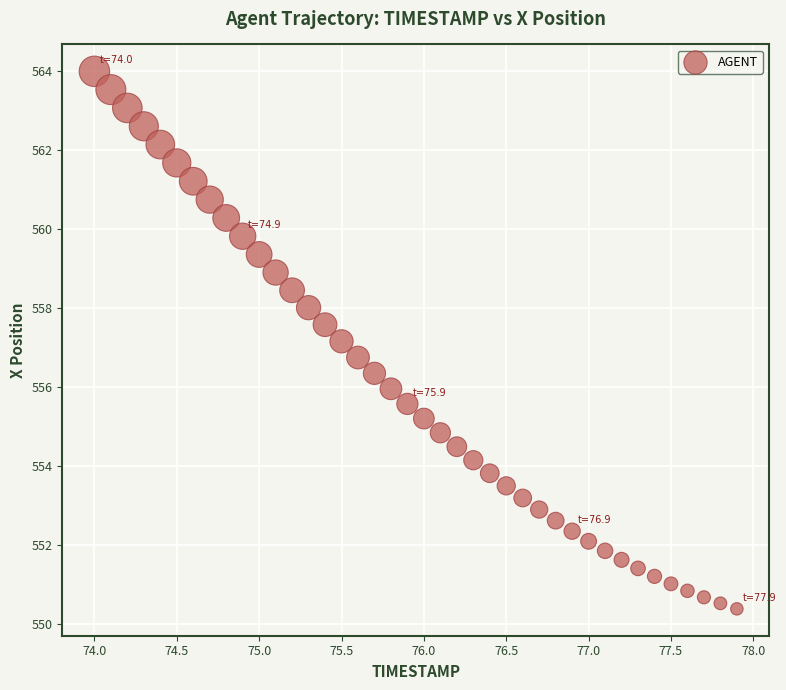

What is the range of Y values (max minus min)?

13.6